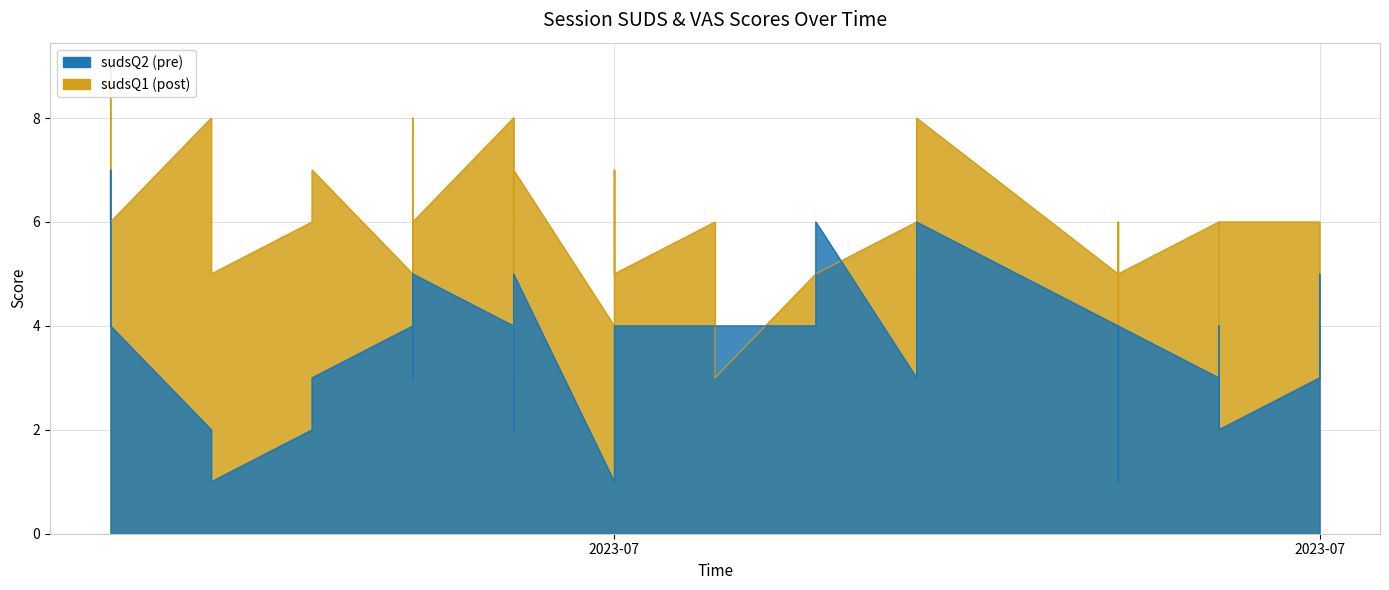

What is the value of the sudsQ2 point at the 20th from the left?

4